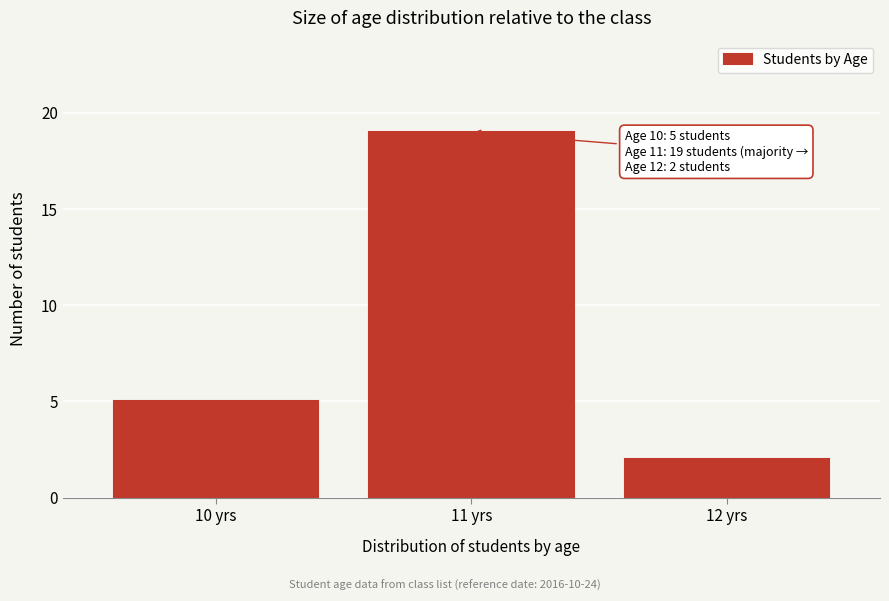

Reading left to right, what are all the values shown in this chart?

5	19	2